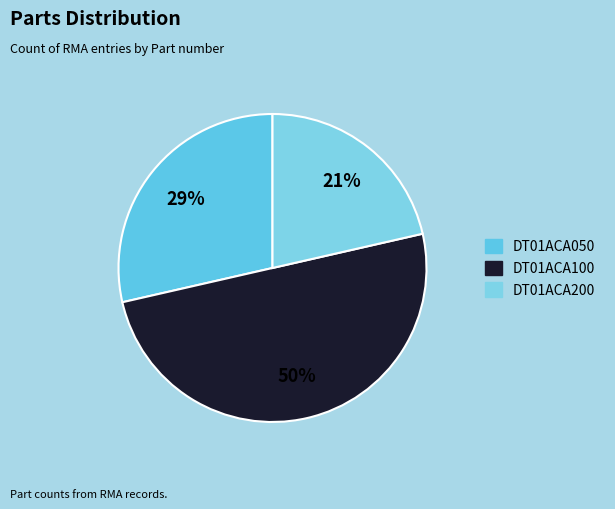

To the nearest percent, what is the difference between the largest and smallest slice percentages?

29%